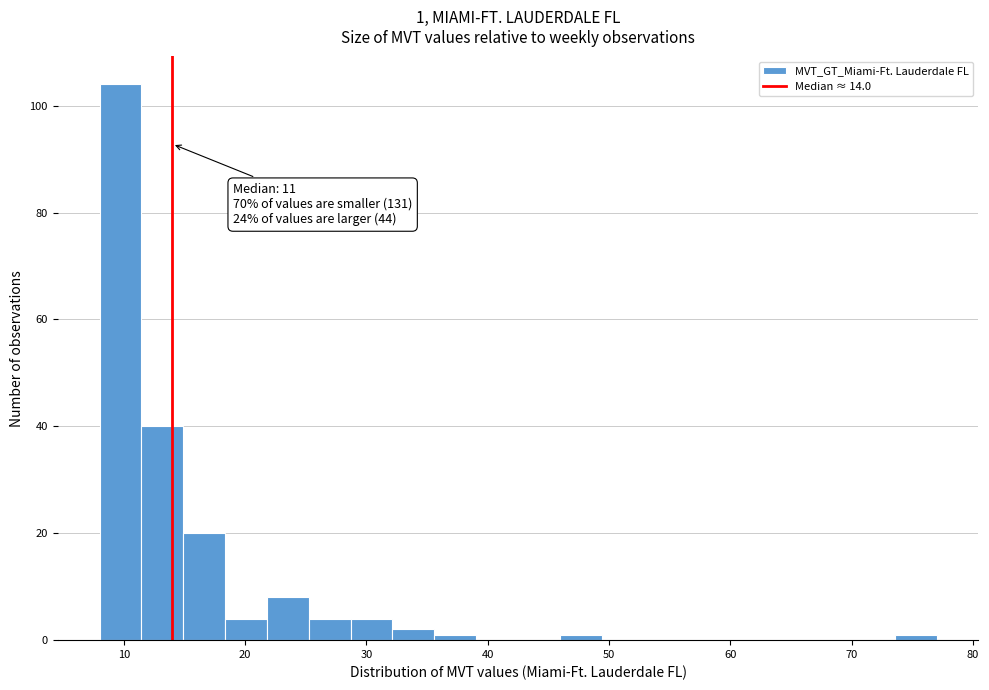

Read against the x-axis, roughly where is the centre of the tallest bar?

10